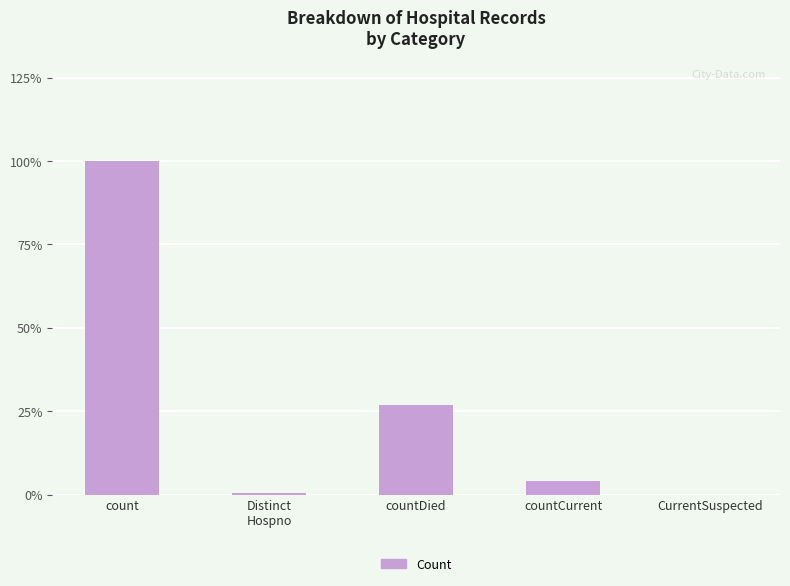

Are the bars horizontal?

No